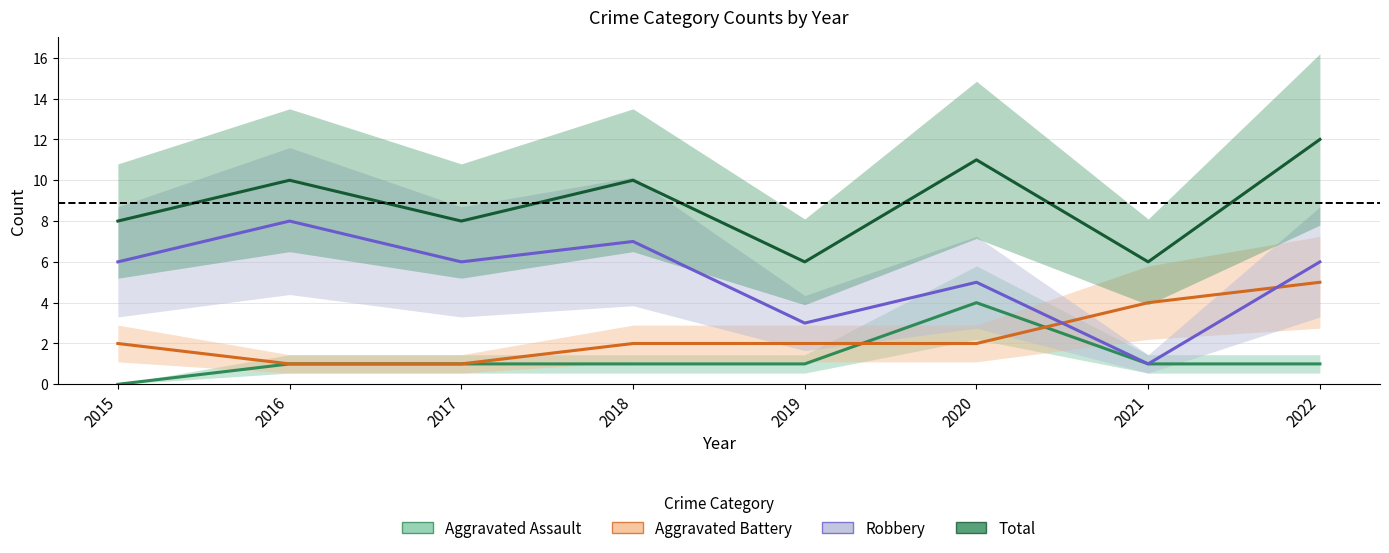

Which series has the largest total across all categories?

Total